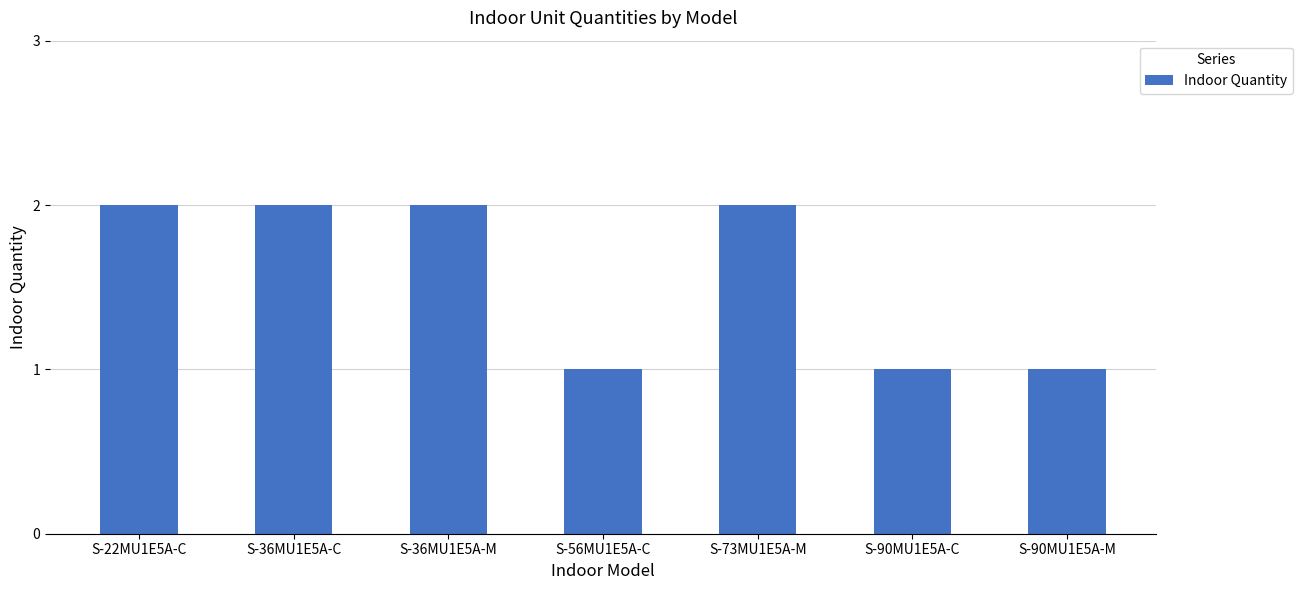

Reading left to right, extract all data points from this chart.

2	2	2	1	2	1	1